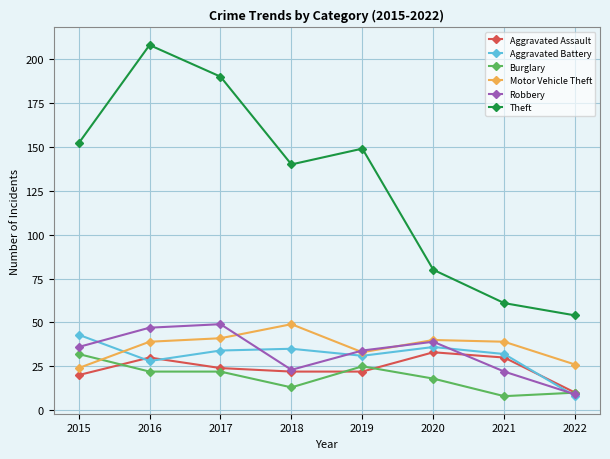

Which category has the lowest value in the Robbery series?

2022